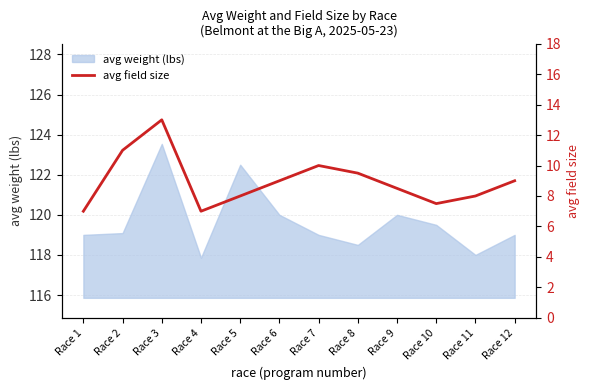

Which category has the highest value across all series?

Race 3